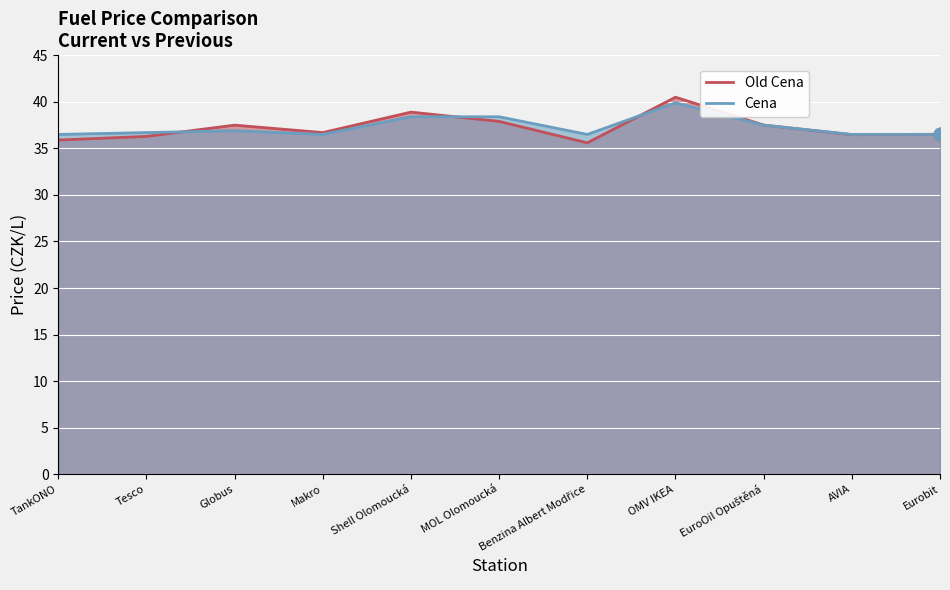

Is the value of Old Cena at Globus greater than the value of Cena at EuroOil Opuštěná?

No